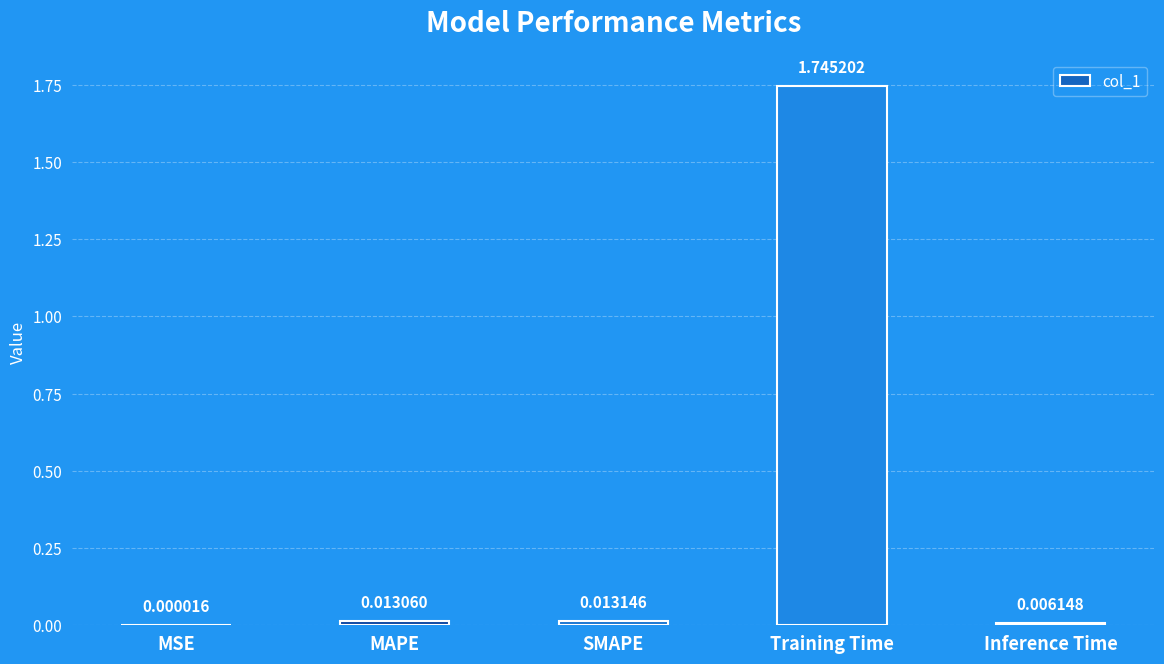

Which label corresponds to the largest value in the chart?

Training Time